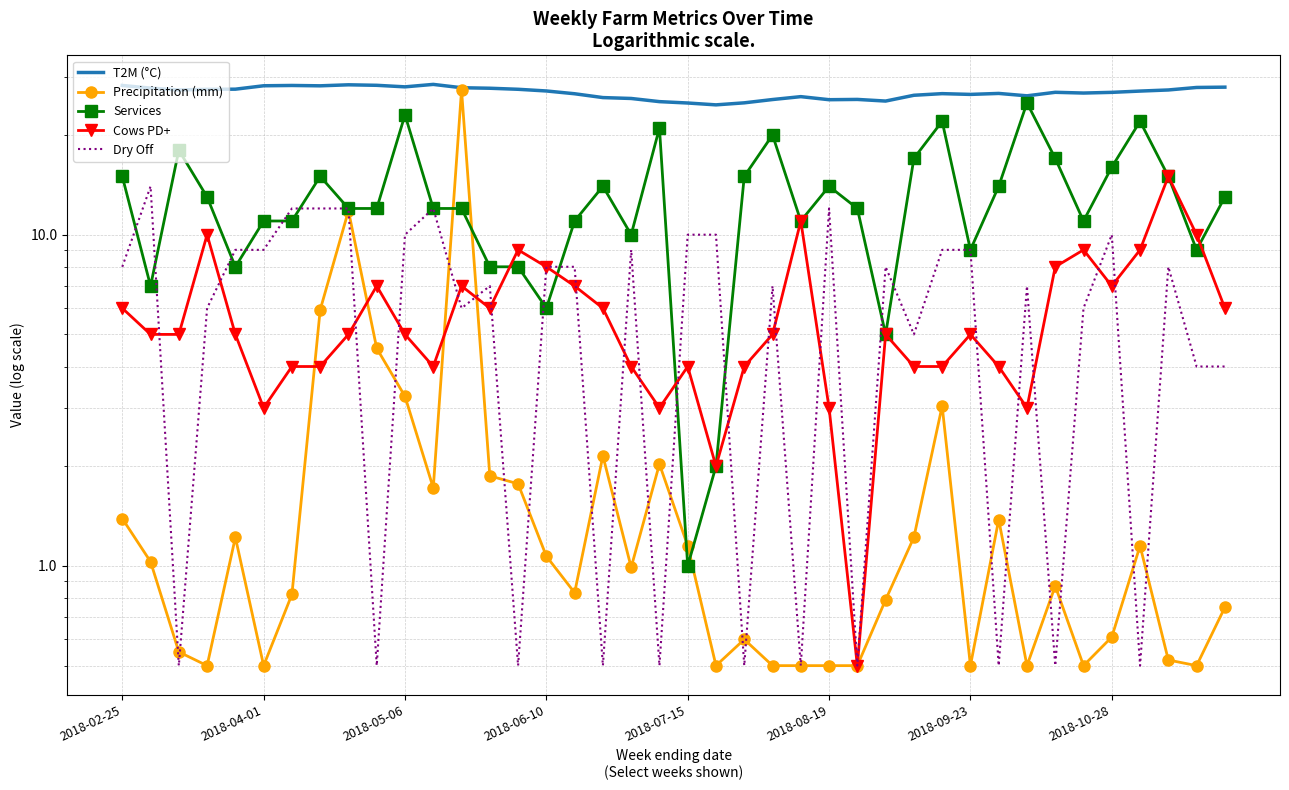

What value does the Cows PD+ series have at 23?

5.0